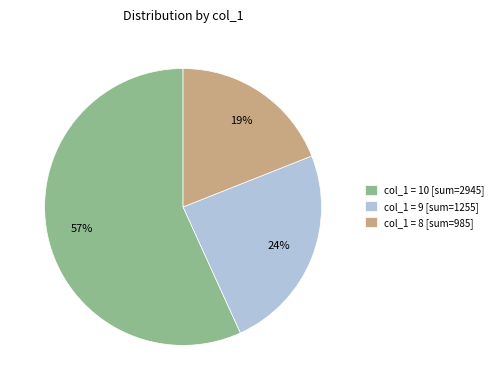

To the nearest percent, what is the difference between the largest and smallest slice percentages?

38%